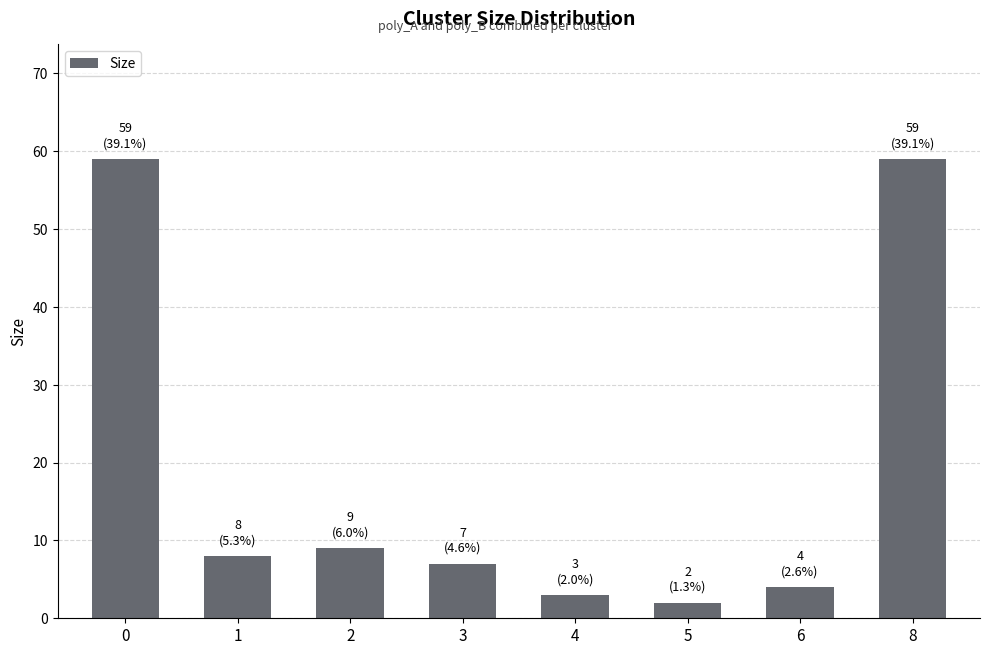

How many categories are shown in the chart?

8